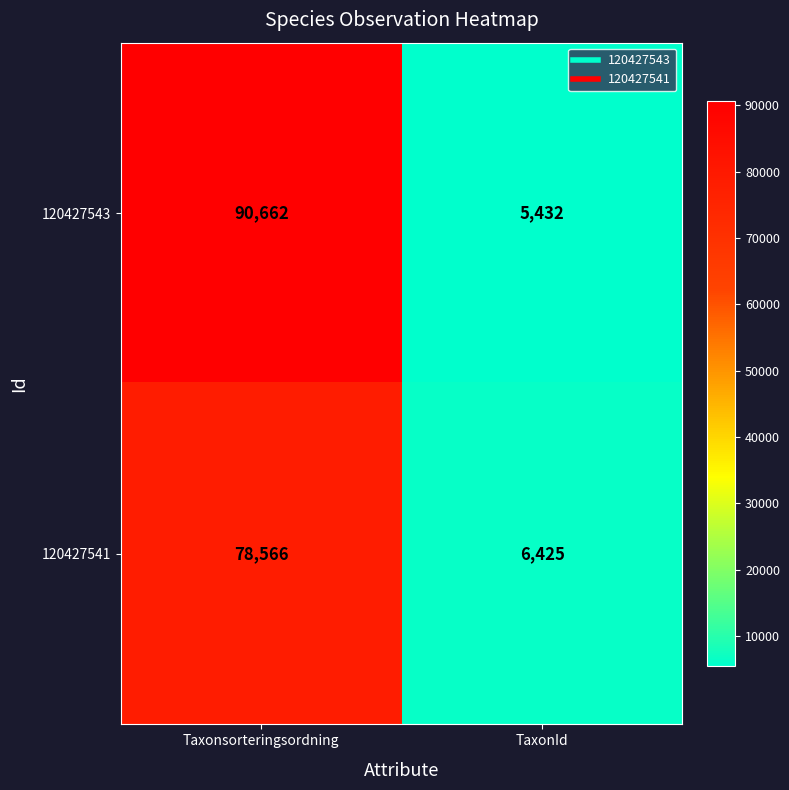

What is the total value across all series at TaxonId?

11857